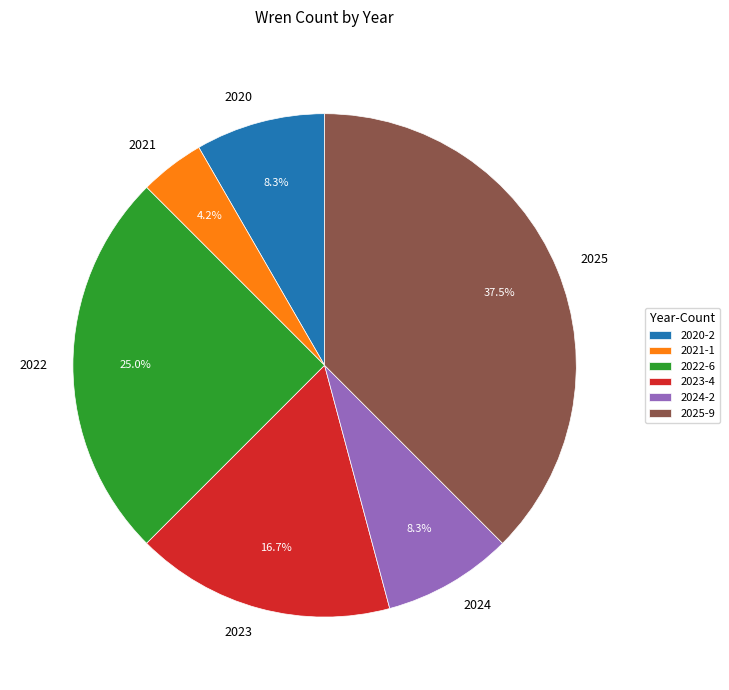

To the nearest percent, what is the combined percentage of 2024 and 2023?

25%